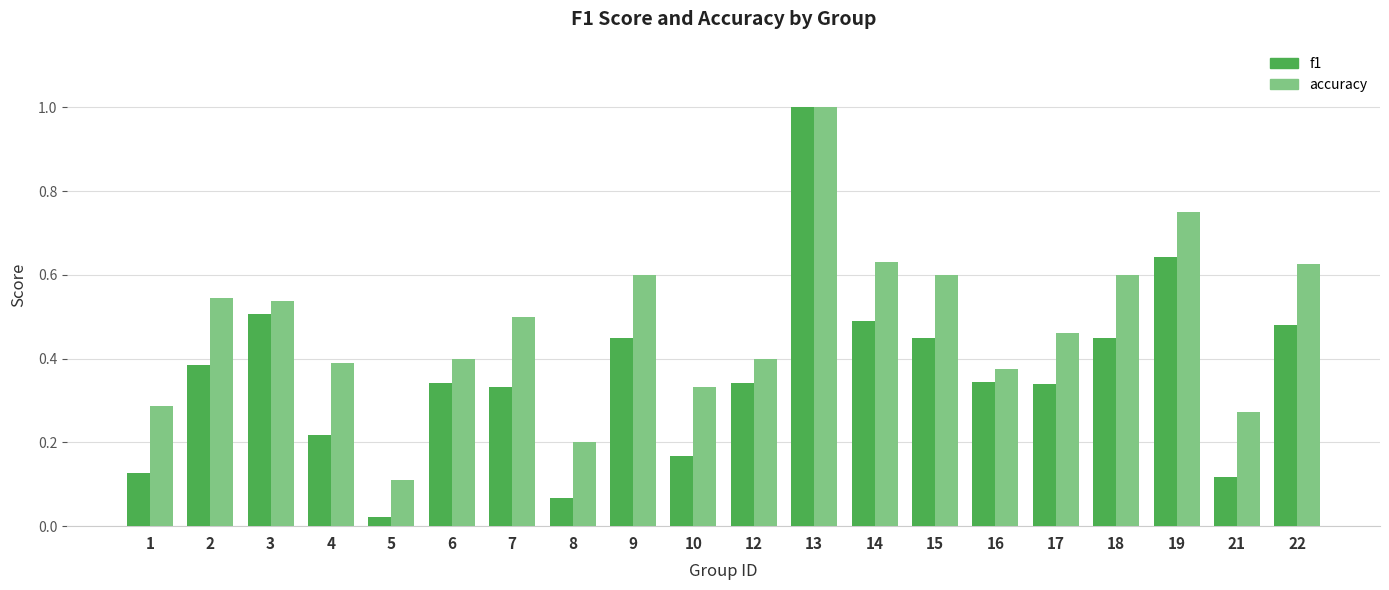

At which category is the sum across all series the highest?

13